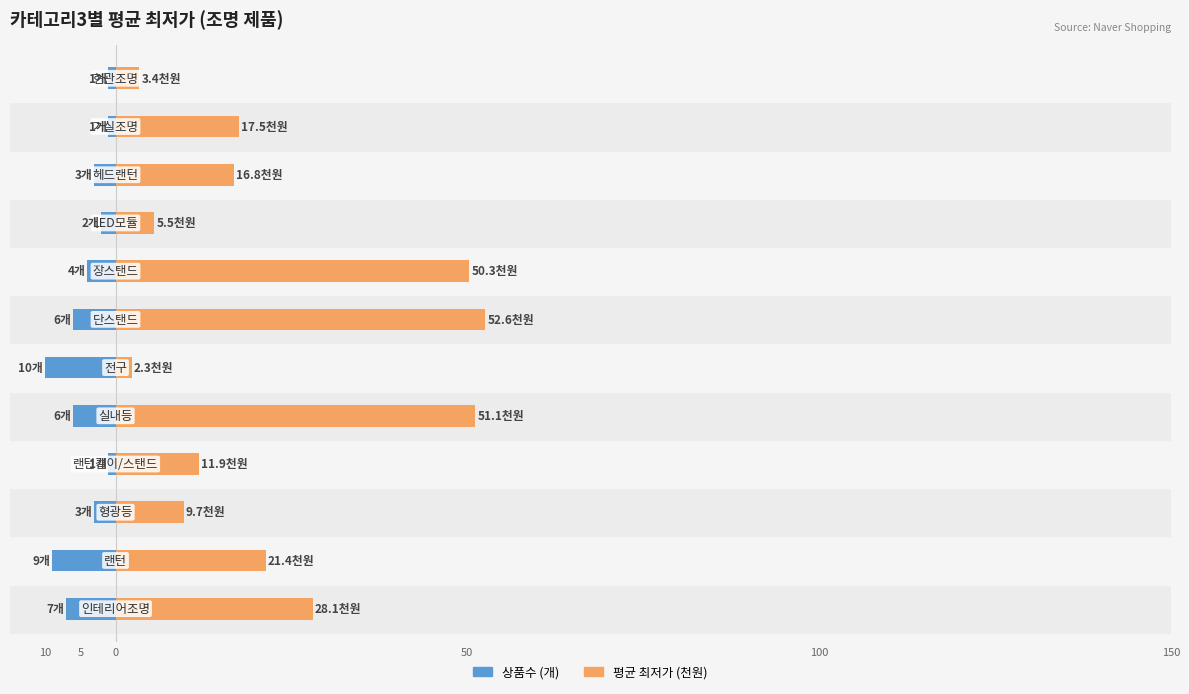

What is the average value of the 상품수 (개) series?

-4.4